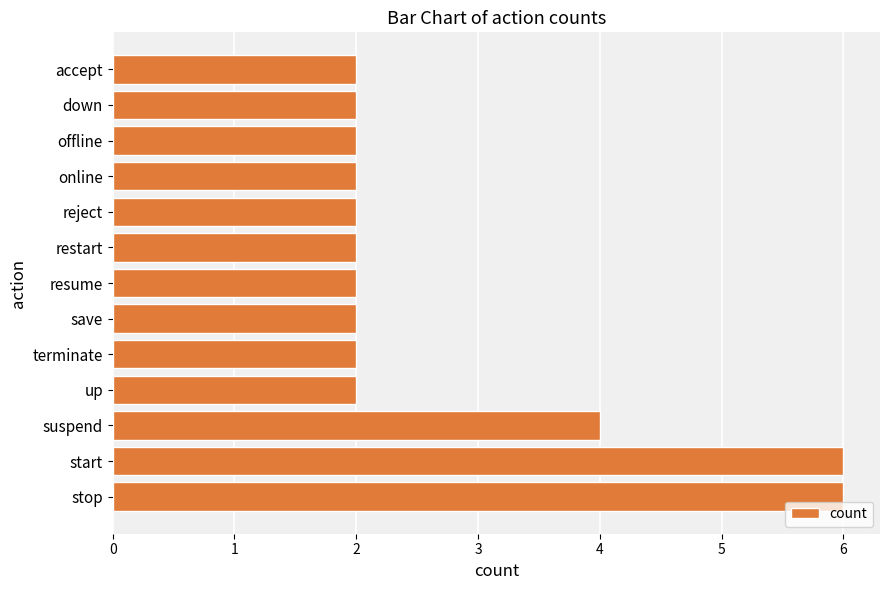

What is the ratio of the value at up to the value at stop?

0.3